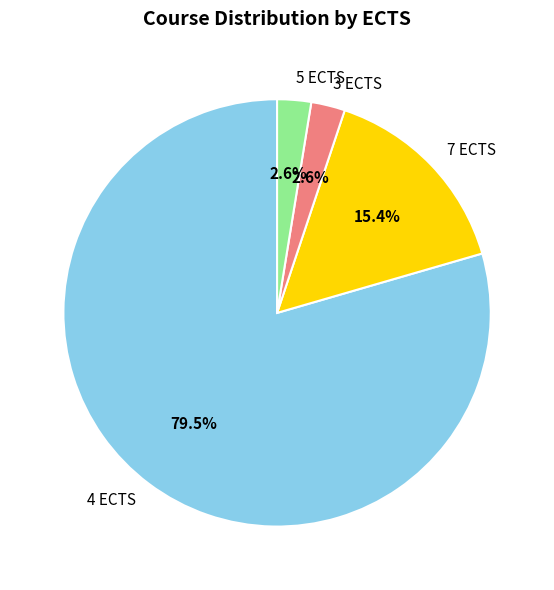

Which has a higher value, 4 ECTS or 5 ECTS?

4 ECTS